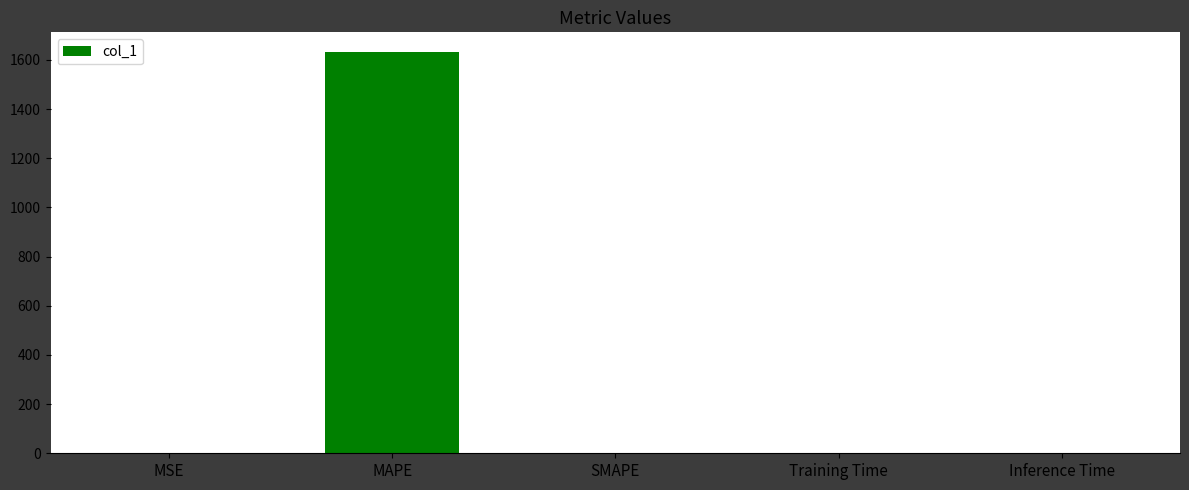

What is the sum of all values?

1631.5